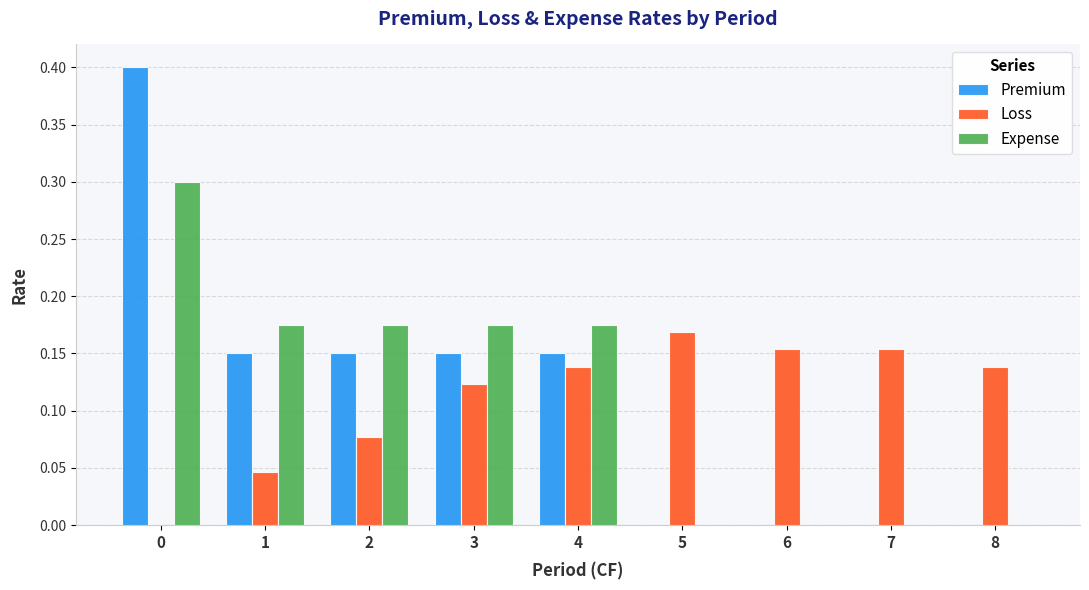

What are all the series names shown in the legend?

Premium, Loss, Expense